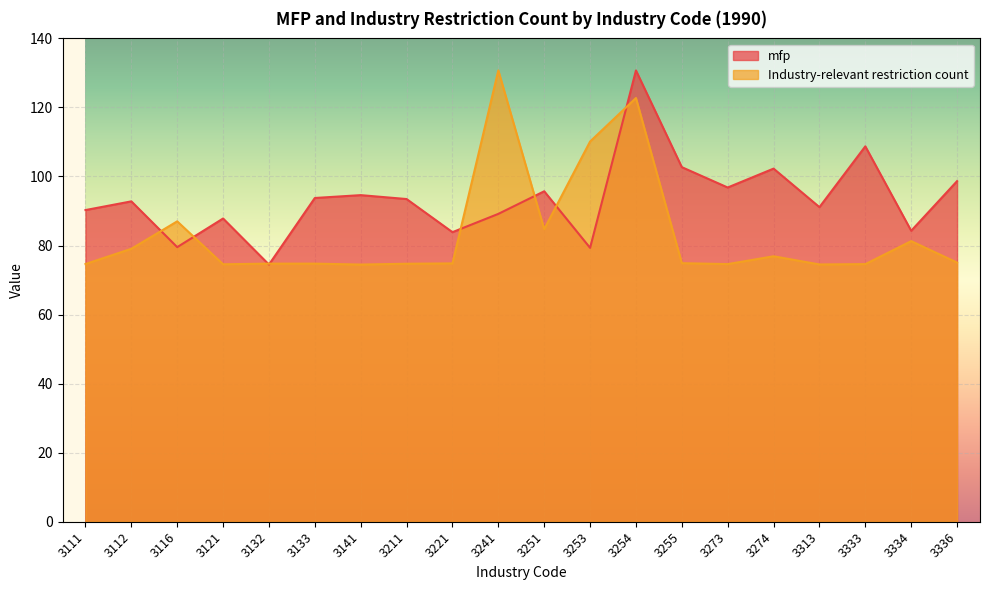

How many interior local valleys does the Industry-relevant restriction count series have?

5